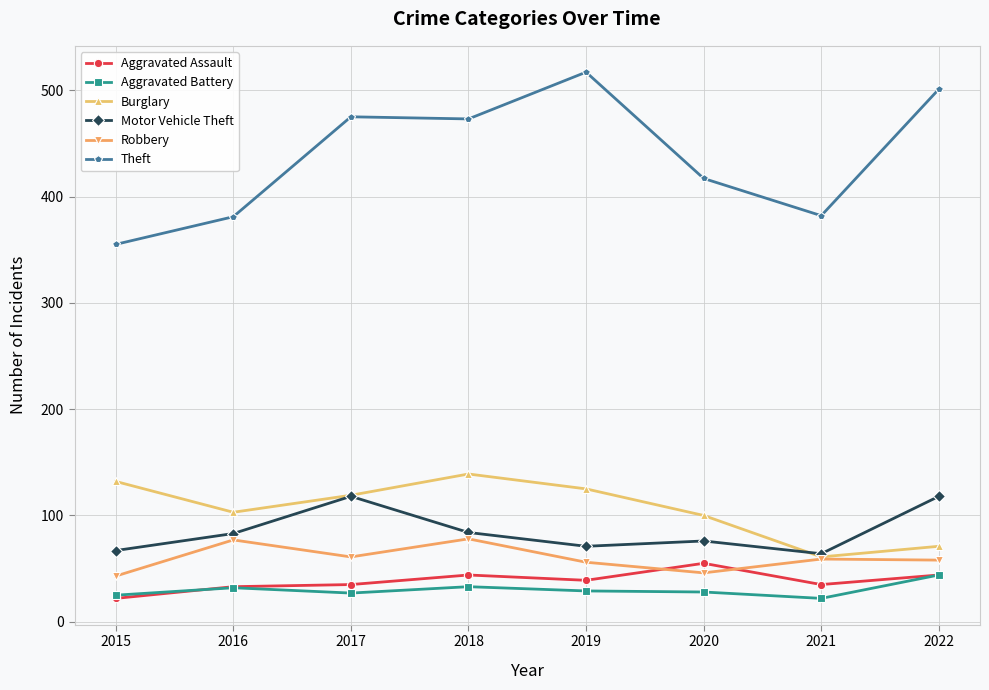

Count the number of data series in this chart.

6